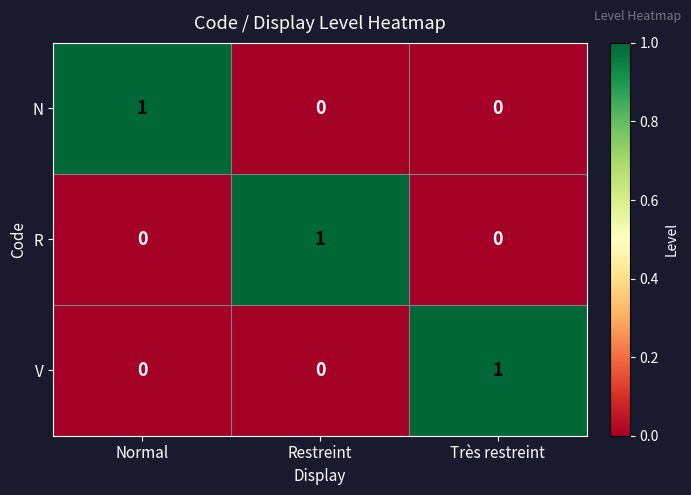

The value of R at Normal is 0. True or false?

True